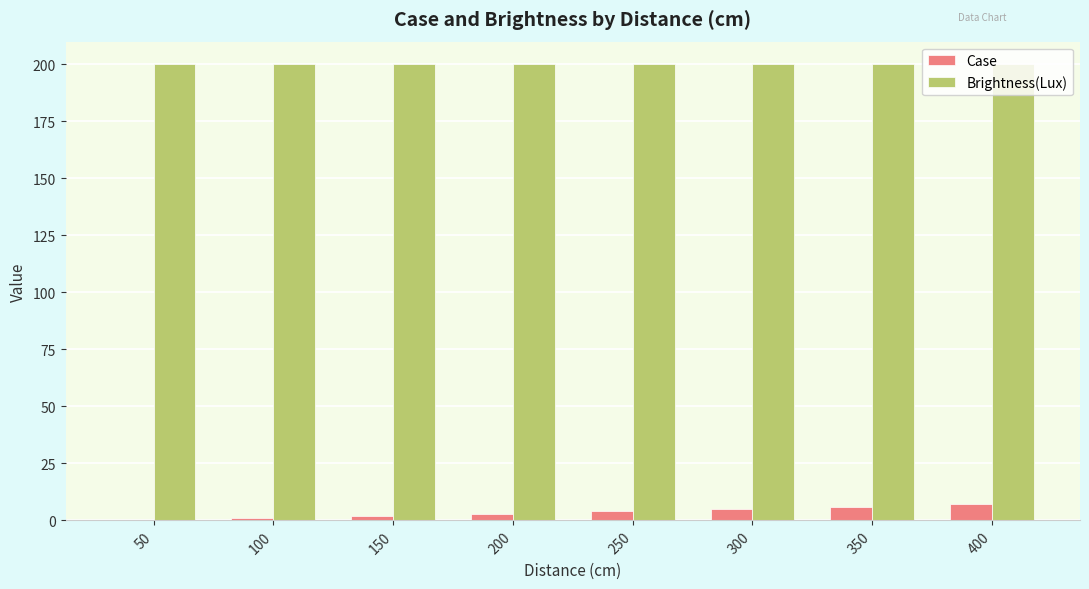

Is the value of Case at 150 greater than the value of Brightness(Lux) at 300?

No